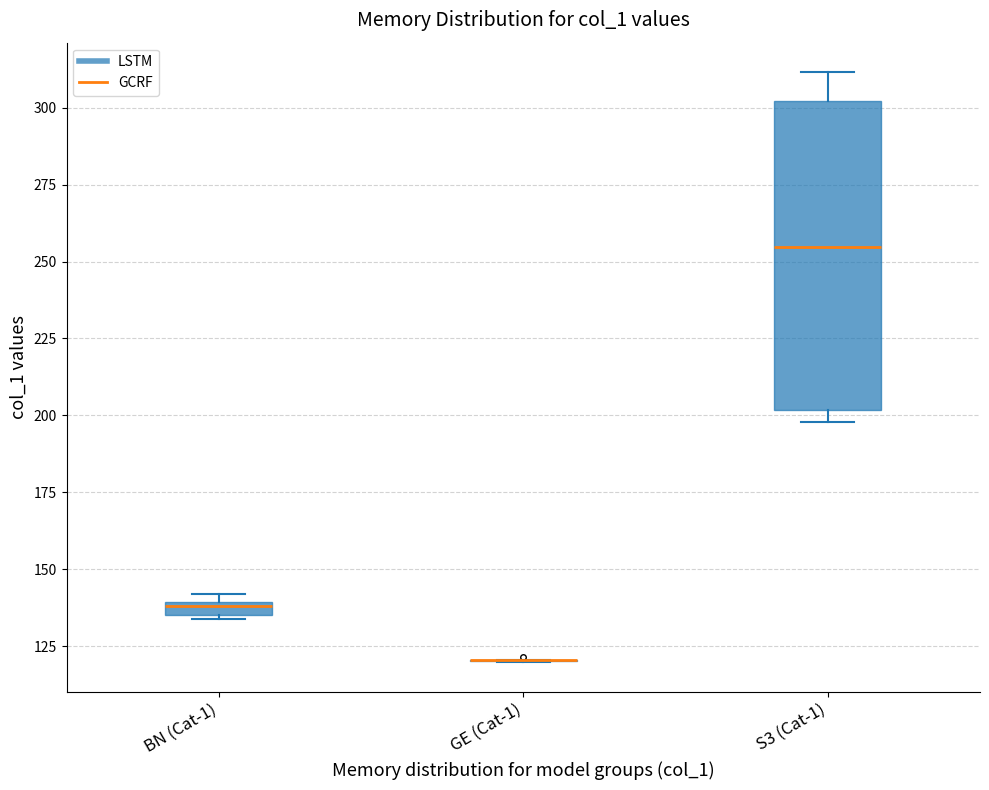

Comparing the boxes themselves (not the whiskers), which one is the tallest?

S3 (Cat-1)